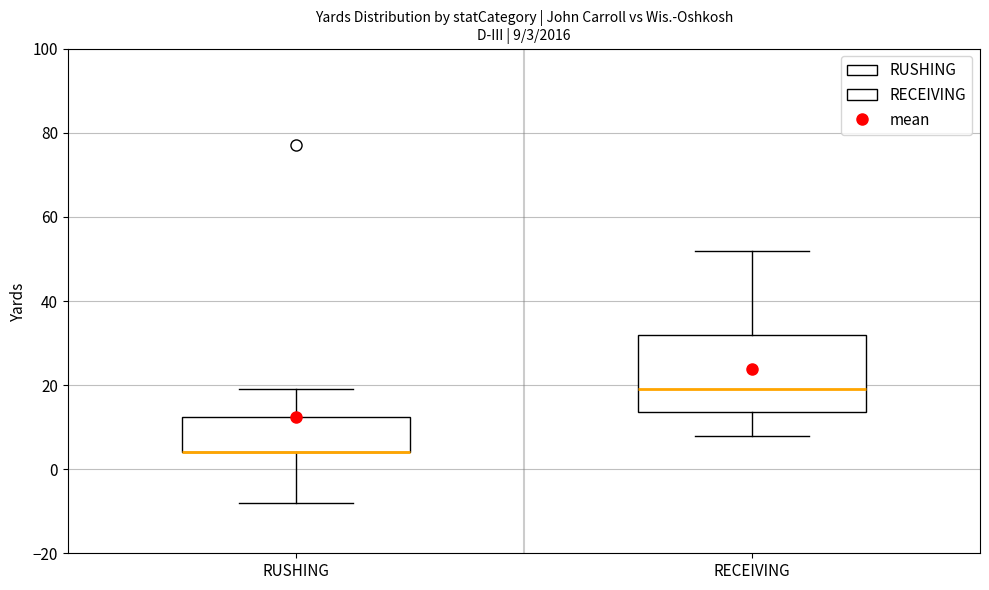

Comparing the boxes themselves (not the whiskers), which one is the tallest?

RECEIVING